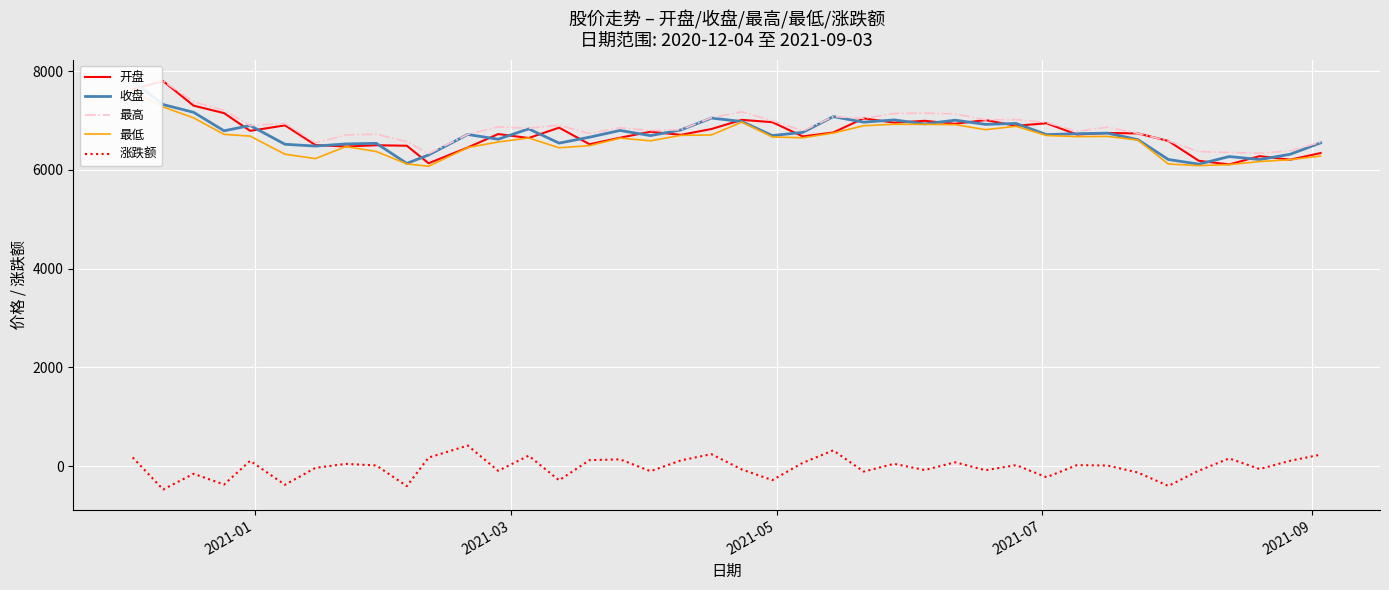

True or false: 收盘 and 涨跌额 intersect in this chart.

False